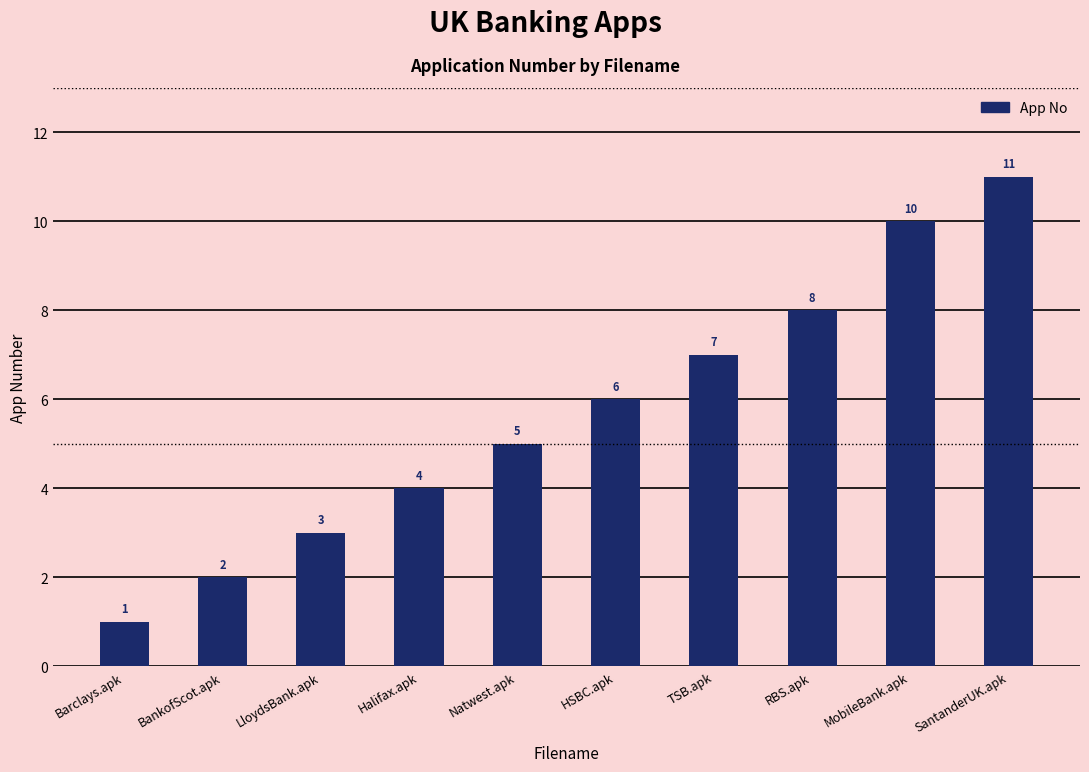

What is the label of the 7th bar from the right?

Halifax.apk